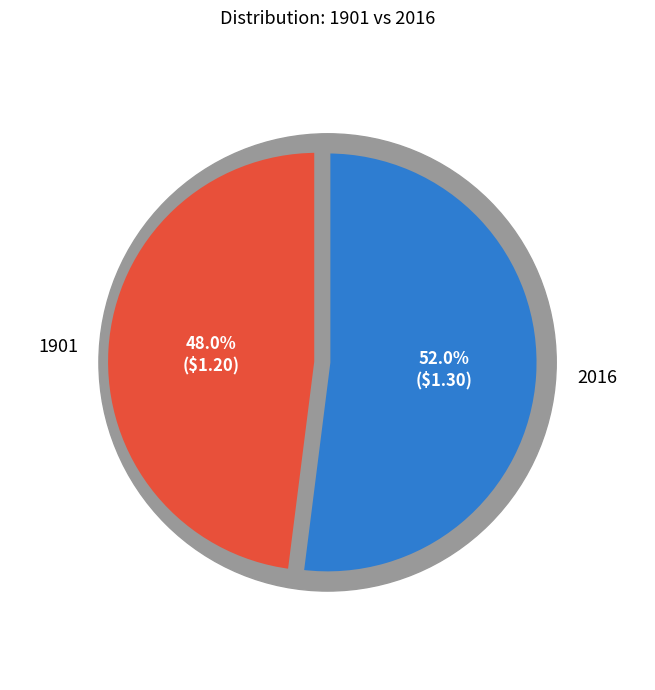

To the nearest percent, what is the combined percentage of 2016 and 1901?

100%